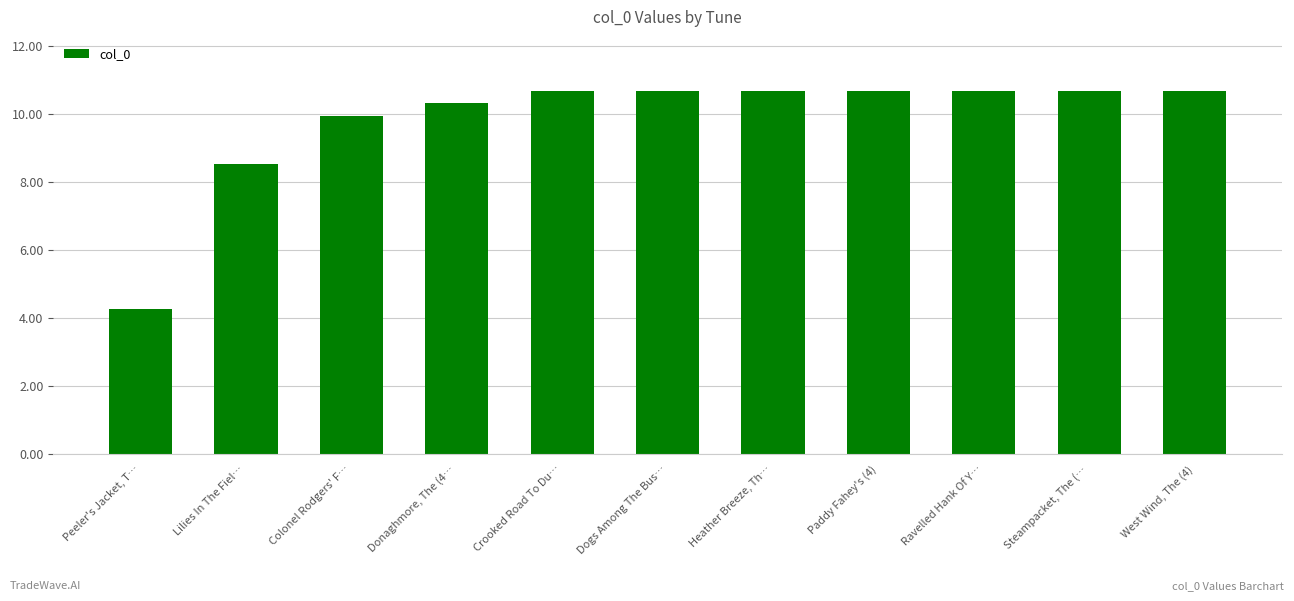

What position from the left is Lilies In The Fiel…?

2